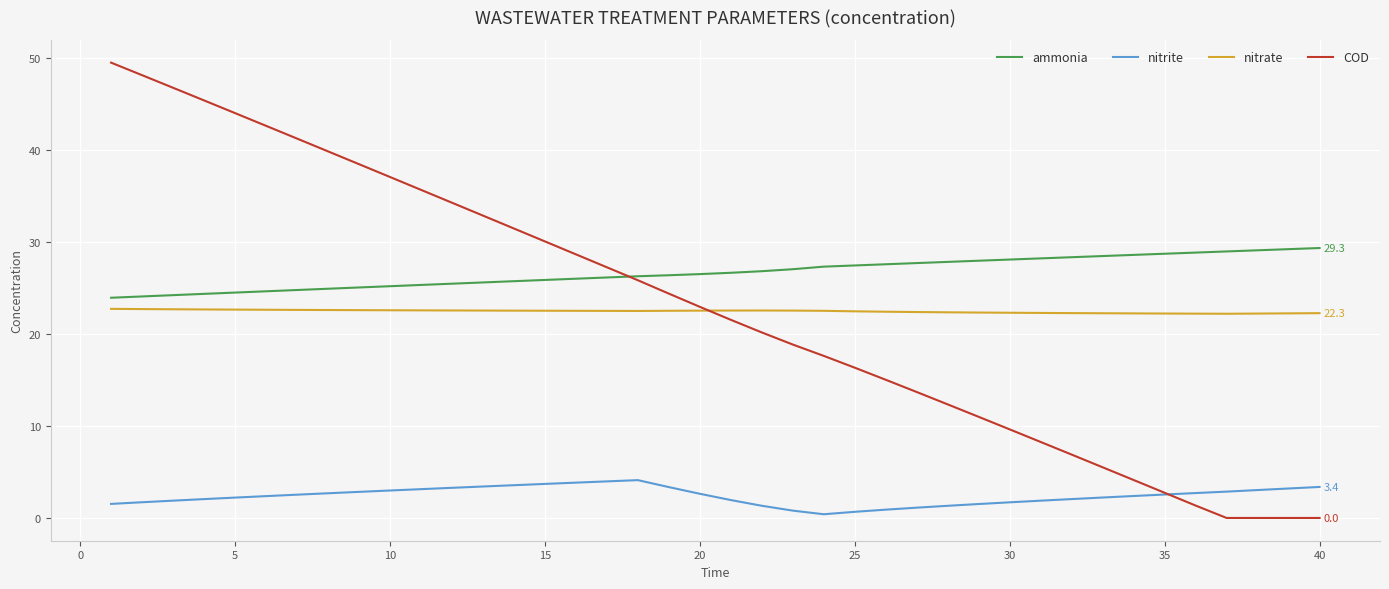

Does the chart display data point markers on the line(s)?

No